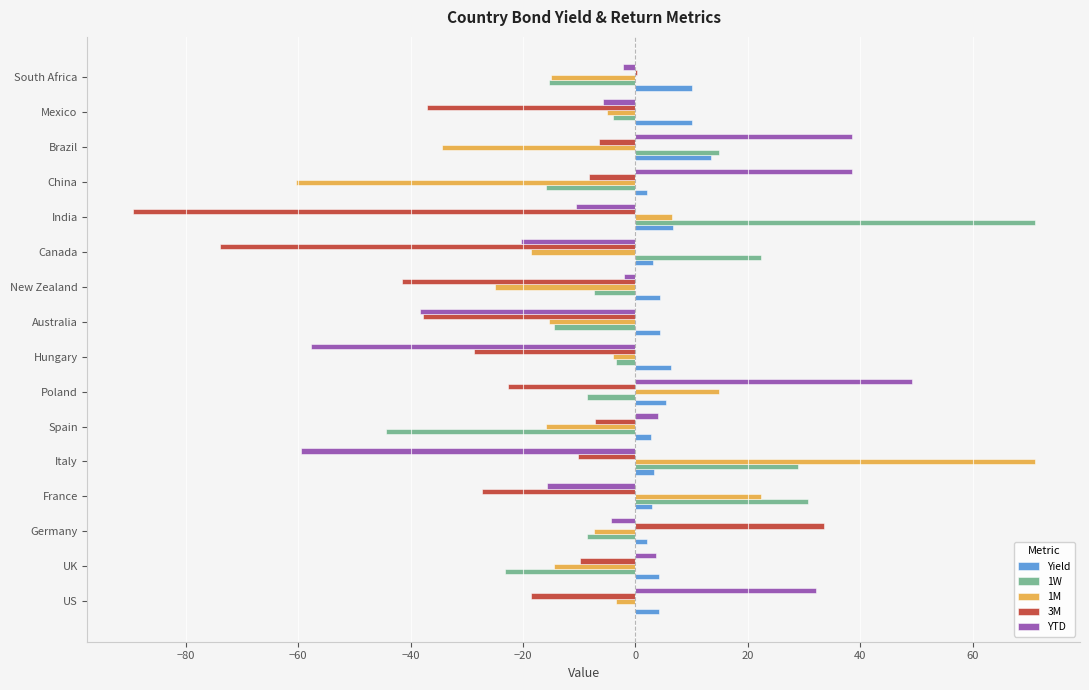

What is the sum of all 1W values?

22.7